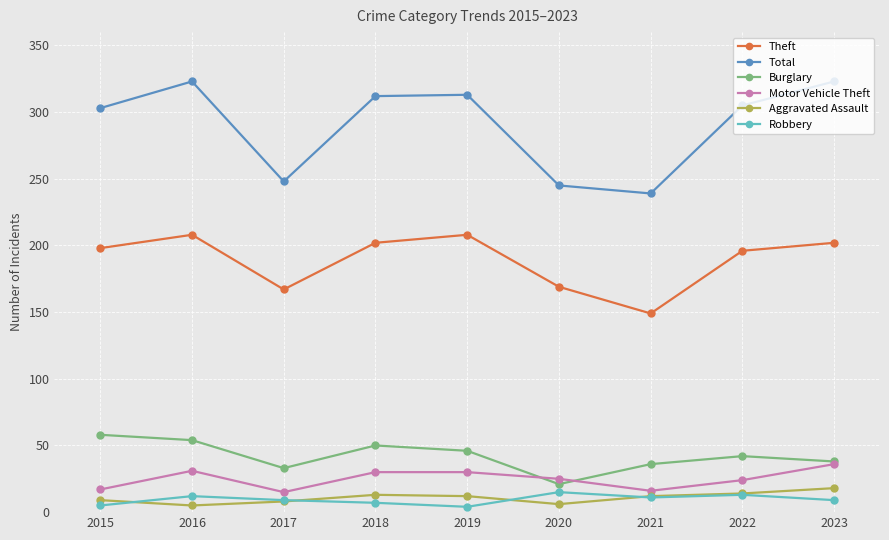

How many data points in Total are less than 305?

4